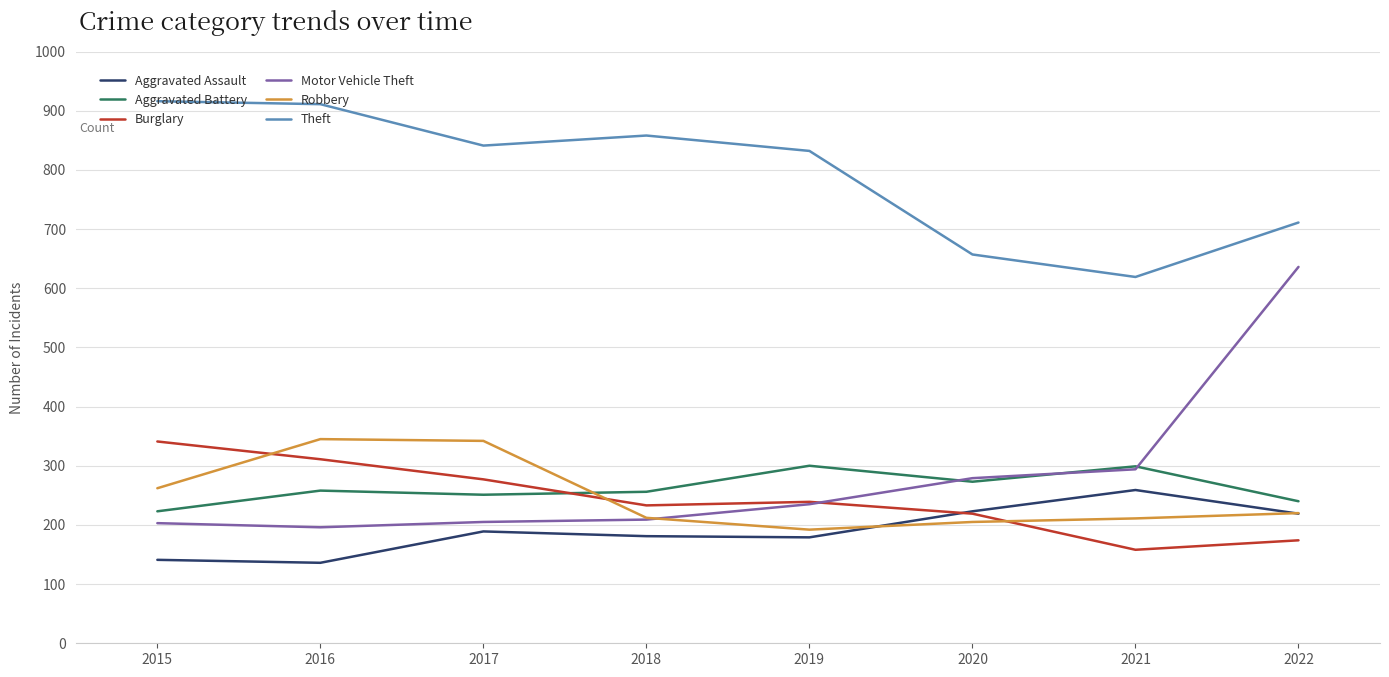

True or false: Aggravated Assault and Aggravated Battery cross at least once.

False